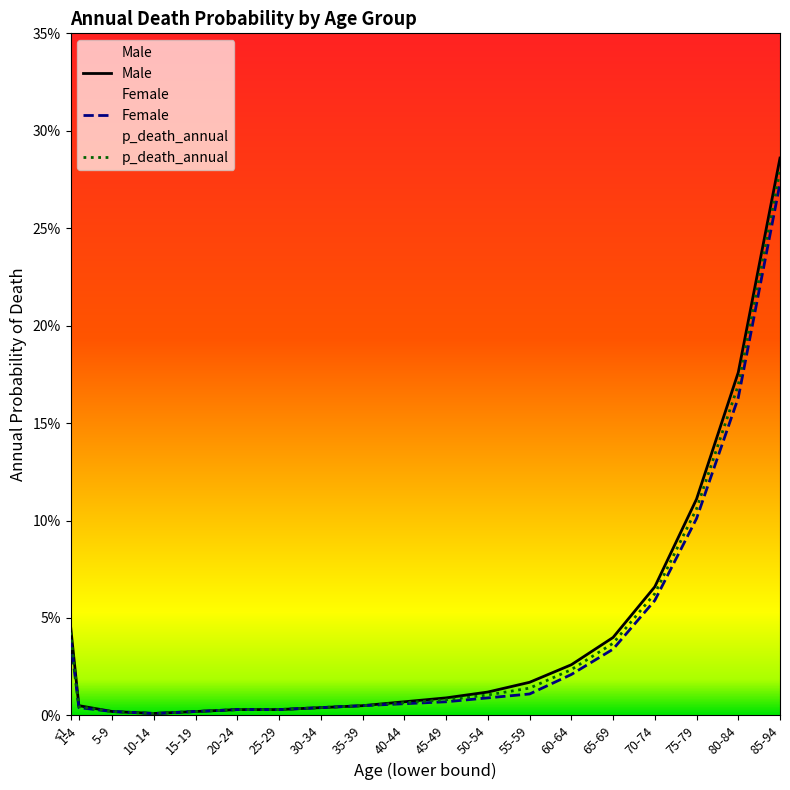

True or false: Male and p_death_annual intersect in this chart.

False